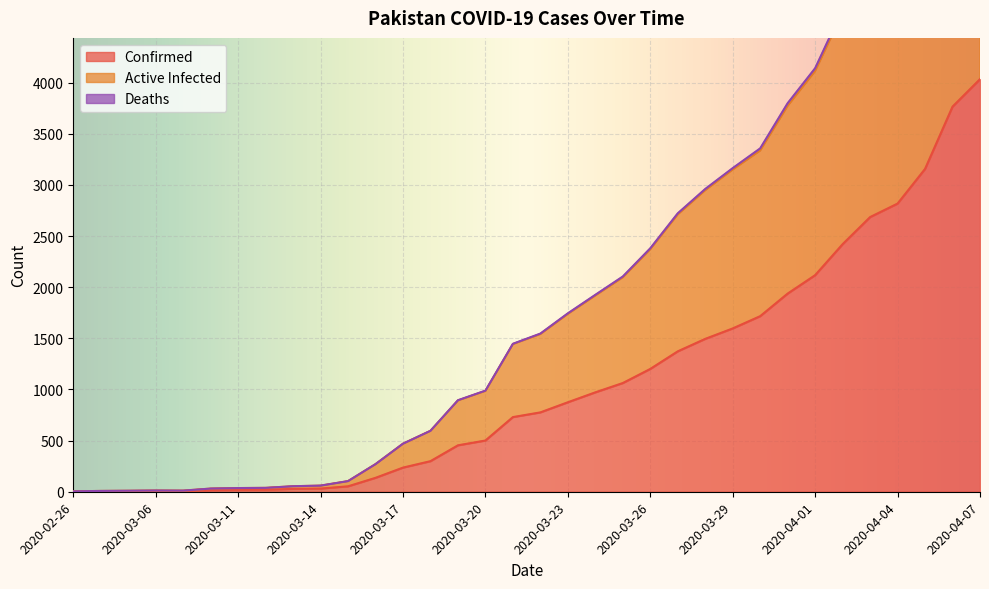

What is the value of the absolute_infected point at the 25th from the left?

3151